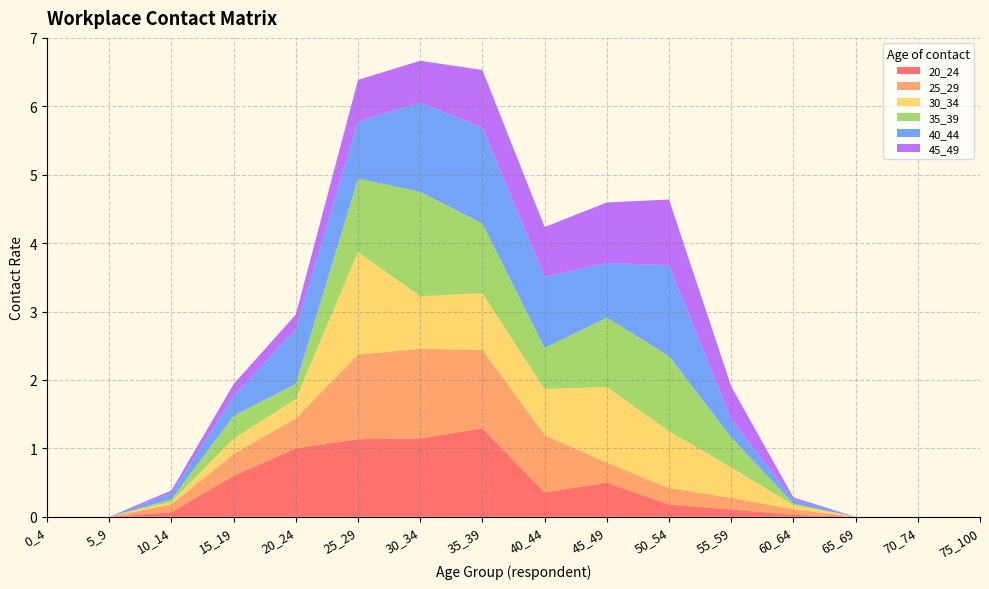

Reading right to left, list all the values displayed in this chart.

20_24: 75_100=0.0	70_74=0.0	65_69=0.0	60_64=0.0	55_59=0.1	50_54=0.2	45_49=0.5	40_44=0.4	35_39=1.3	30_34=1.1	25_29=1.1	20_24=1.0	15_19=0.6	10_14=0.1	5_9=0.0	0_4=0.0
25_29: 75_100=0.0	70_74=0.0	65_69=0.0	60_64=0.1	55_59=0.2	50_54=0.2	45_49=0.3	40_44=0.8	35_39=1.1	30_34=1.3	25_29=1.2	20_24=0.4	15_19=0.3	10_14=0.1	5_9=0.0	0_4=0.0
30_34: 75_100=0.0	70_74=0.0	65_69=0.0	60_64=0.1	55_59=0.4	50_54=0.8	45_49=1.1	40_44=0.7	35_39=0.8	30_34=0.8	25_29=1.5	20_24=0.3	15_19=0.2	10_14=0.0	5_9=0.0	0_4=0.0
35_39: 75_100=0.0	70_74=0.0	65_69=0.0	60_64=0.0	55_59=0.4	50_54=1.1	45_49=1.0	40_44=0.6	35_39=1.0	30_34=1.5	25_29=1.1	20_24=0.2	15_19=0.3	10_14=0.0	5_9=0.0	0_4=0.0
40_44: 75_100=0.0	70_74=0.0	65_69=0.0	60_64=0.1	55_59=0.3	50_54=1.3	45_49=0.8	40_44=1.0	35_39=1.4	30_34=1.3	25_29=0.8	20_24=0.8	15_19=0.3	10_14=0.1	5_9=0.0	0_4=0.0
45_49: 75_100=0.0	70_74=0.0	65_69=0.0	60_64=0.0	55_59=0.5	50_54=1.0	45_49=0.9	40_44=0.7	35_39=0.8	30_34=0.6	25_29=0.6	20_24=0.2	15_19=0.2	10_14=0.0	5_9=0.0	0_4=0.0